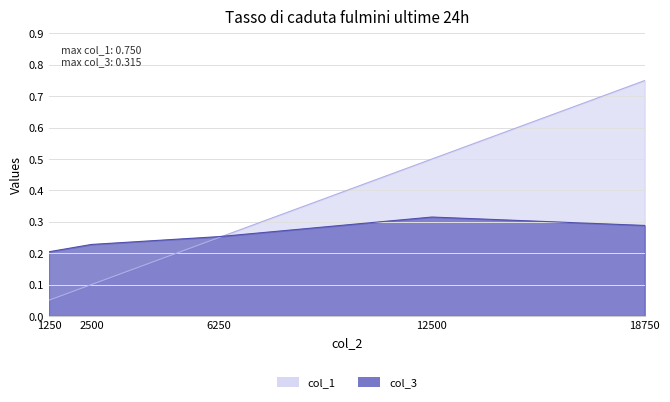

At how many categories does at least one series exceed 0?

5